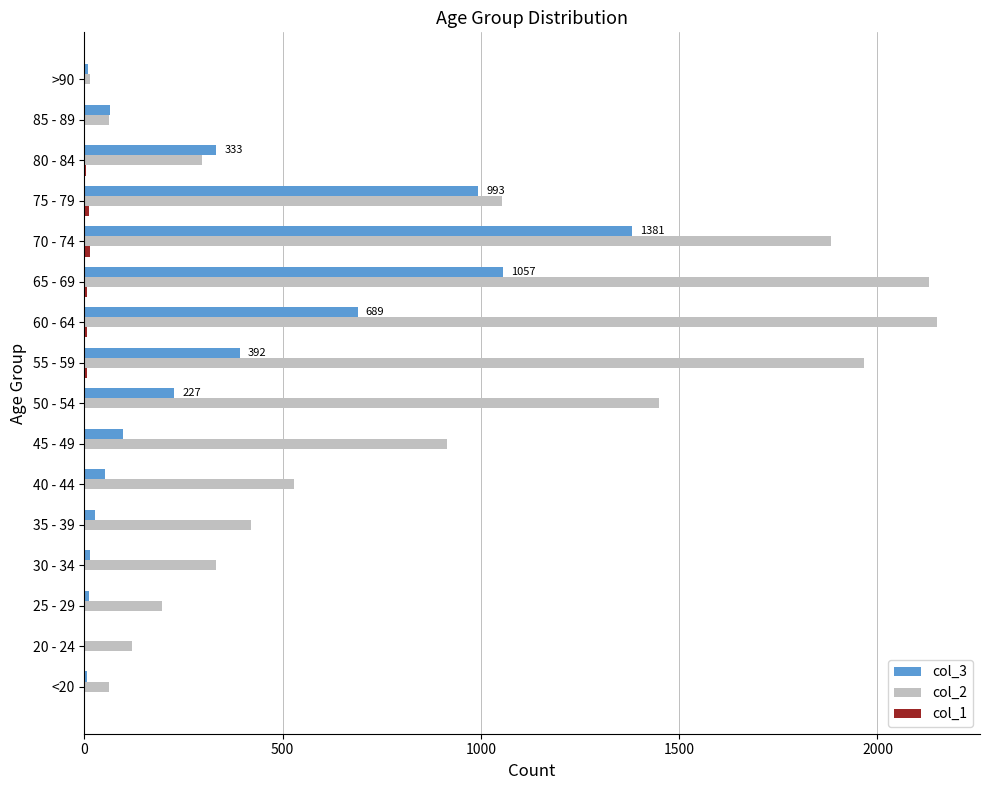

The col_3 series shows 1002 at 60 - 64. True or false?

False